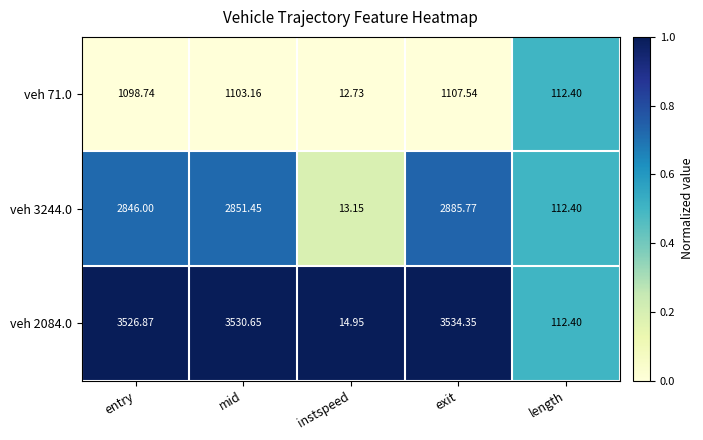

Which category has the lowest value in the veh 71.0 series?

instspeed